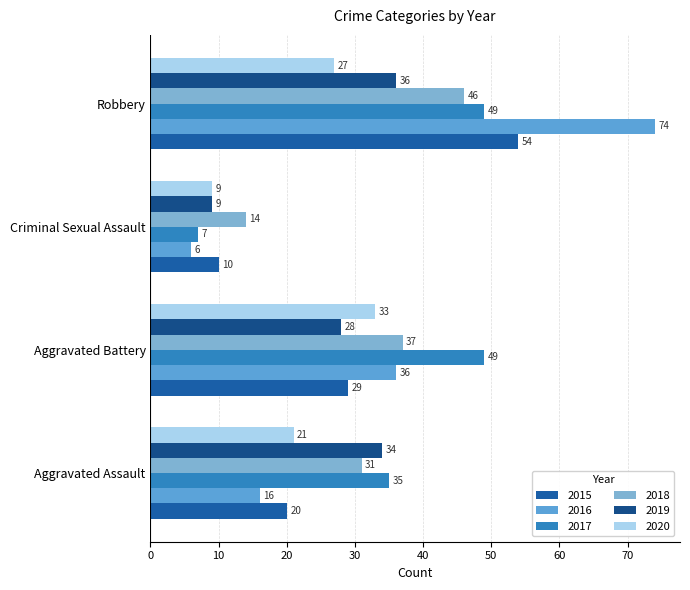

What is the lowest value of the 2015 series?

10